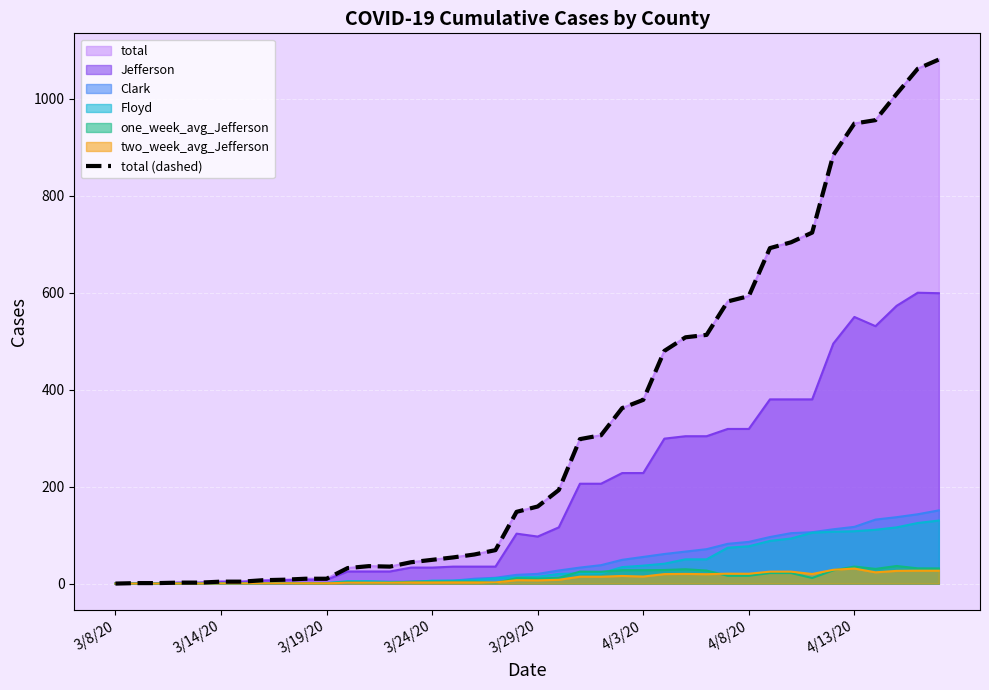

Is it true that the value at 33 is 724?

True